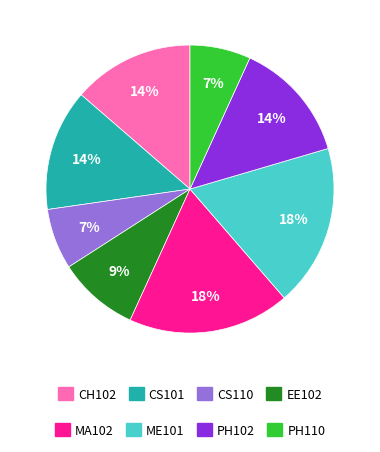

To the nearest percent, what is the difference between the largest and smallest slice percentages?

11%